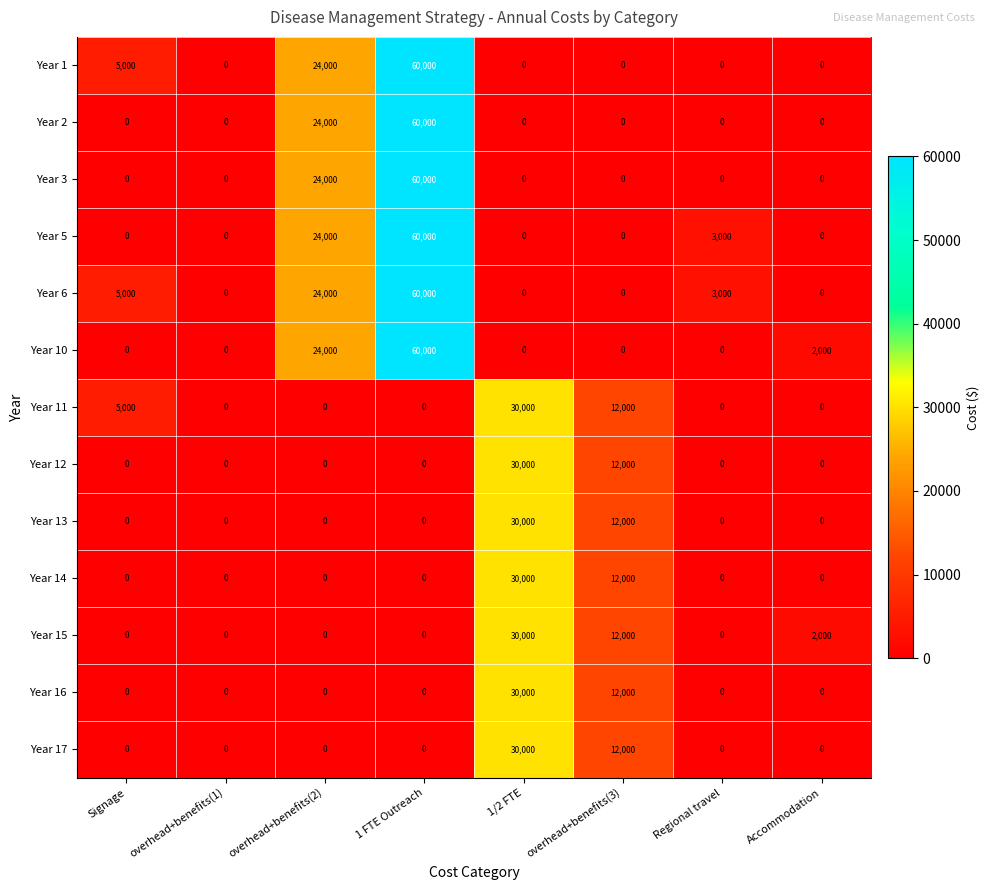

At which category does the chart reach its peak across all series?

1 FTE Outreach